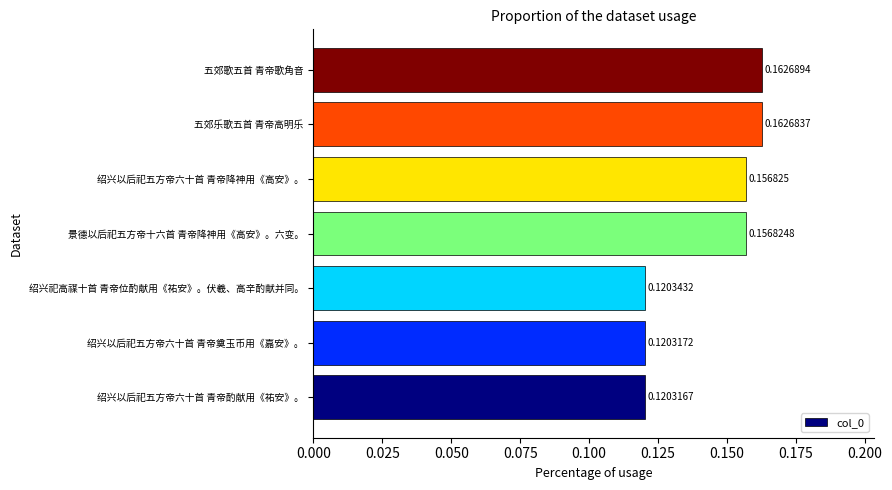

At which category does the chart reach its peak across all series?

五郊歌五首 青帝歌角音